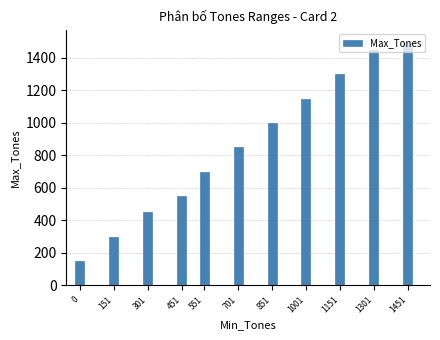

What is the value of the 9th bar from the left?

1300